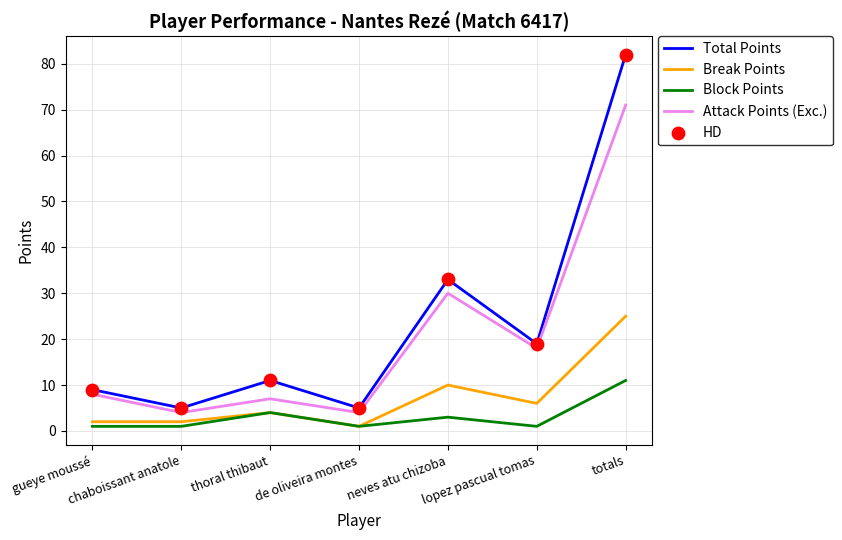

Which series has the largest range (max minus min)?

Total Points